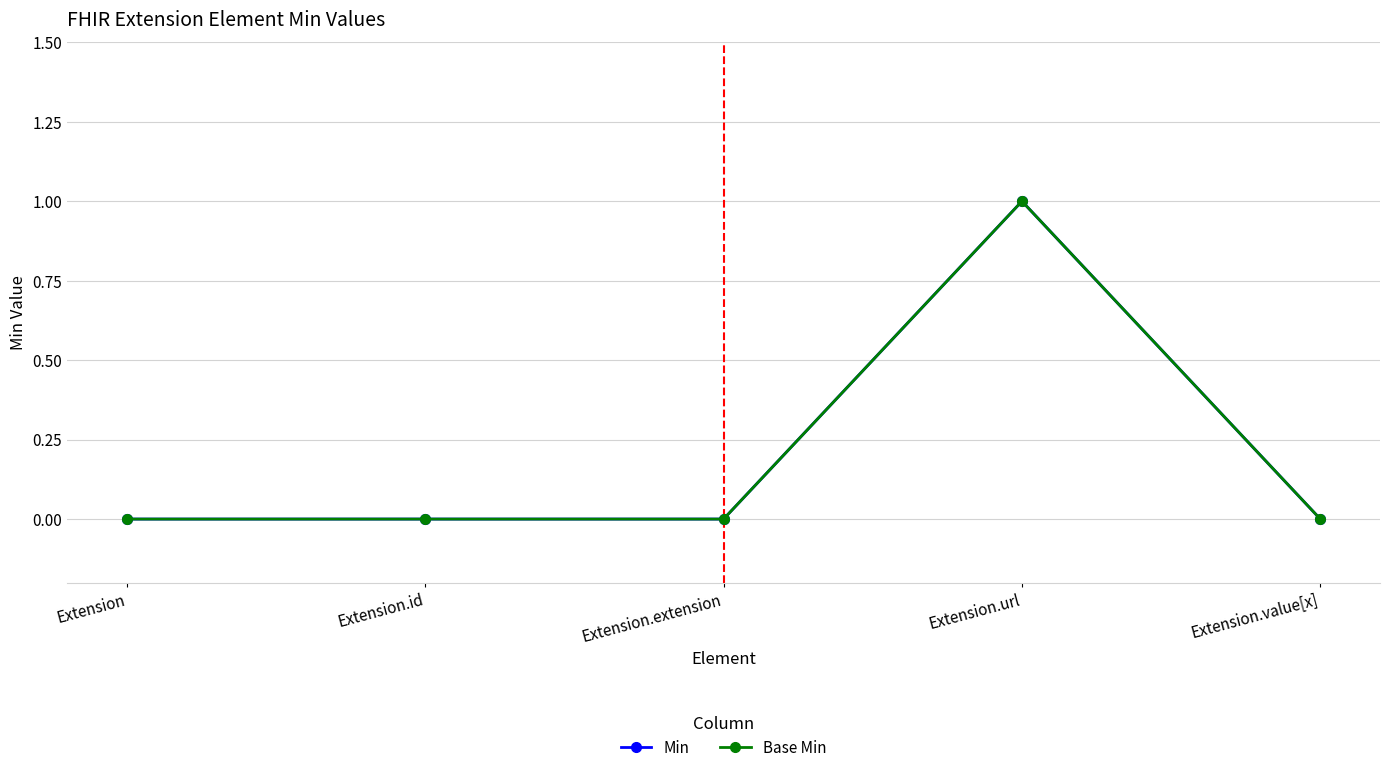

At how many categories does at least one series exceed 0?

1